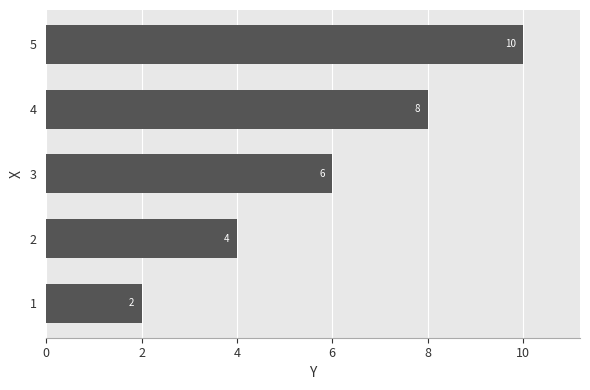

How many values are between 4 and 8?

3